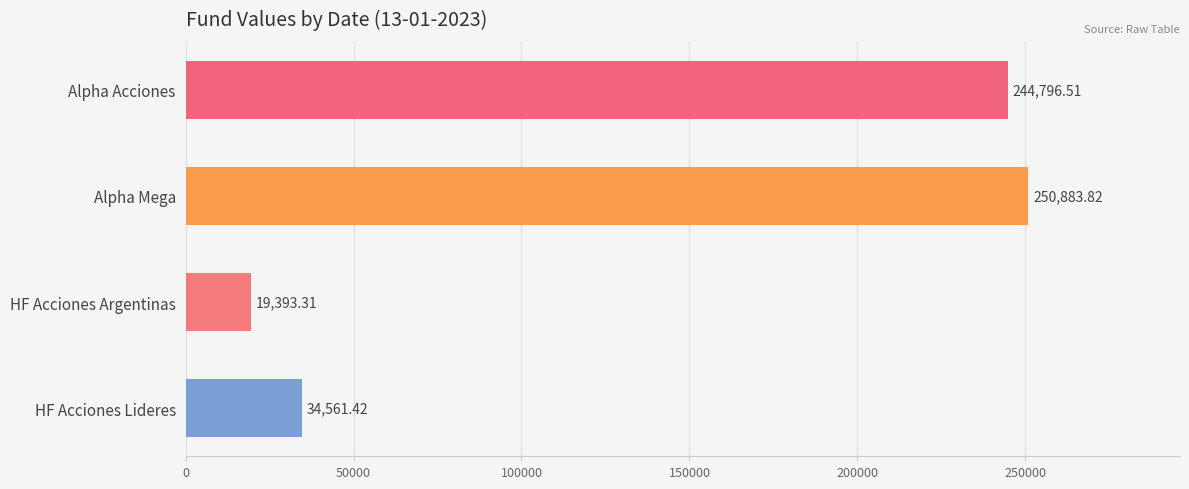

At which label is the value closest to 135138?

HF Acciones Lideres